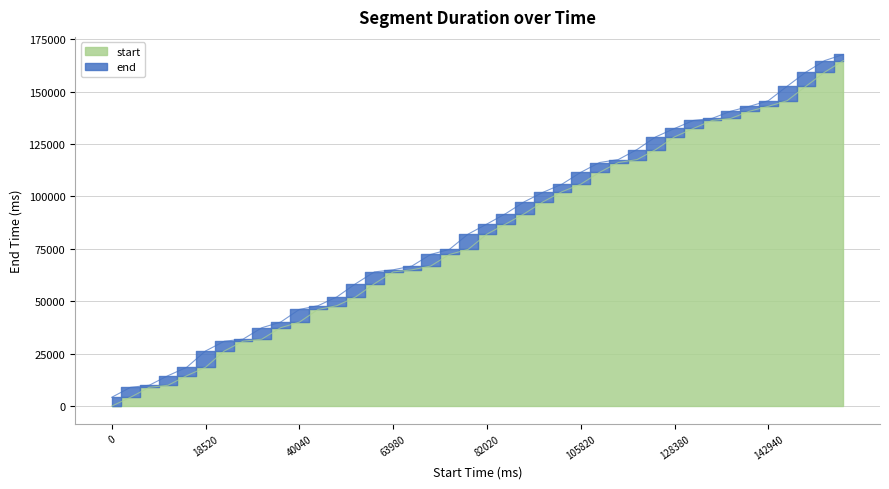

Reading left to right, list all the values displayed in this chart.

4200	8940	9940	14500	18520	26280	30920	31920	37360	40040	46080	47880	52060	58340	63980	64980	66780	72300	74740	82020	86820	91780	97460	101980	105820	111460	116140	117540	122340	128380	132380	136180	137180	140620	142940	145620	152500	159220	164740	167660